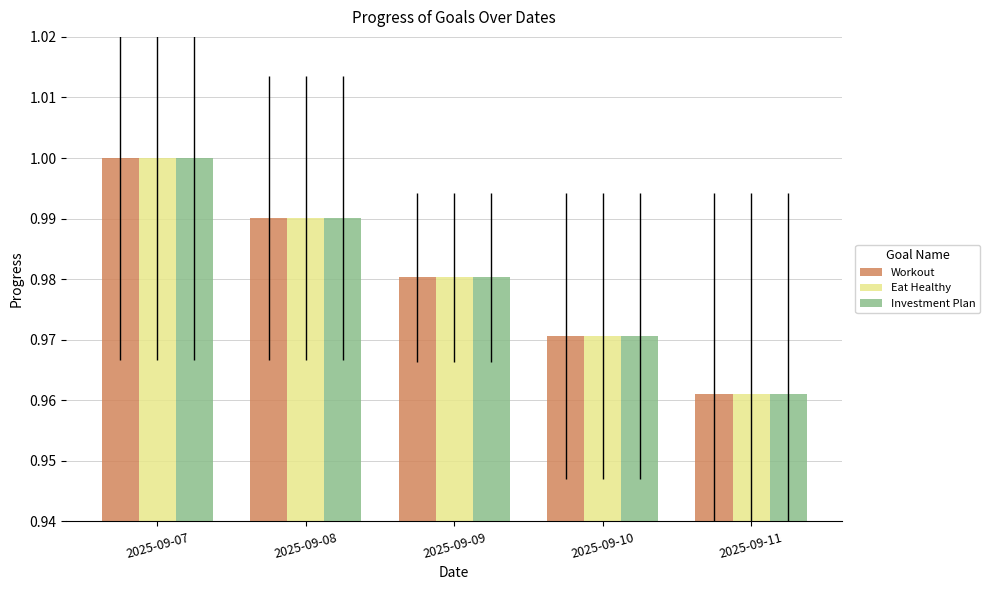

What is the sum of the Eat Healthy values at 2025-09-11 and 2025-09-09?

1.9